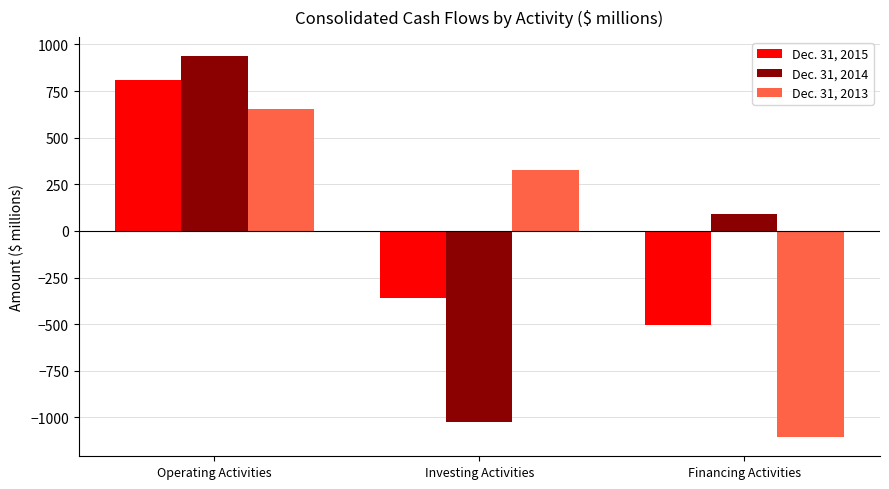

What are all the series names shown in the legend?

Dec. 31, 2015, Dec. 31, 2014, Dec. 31, 2013